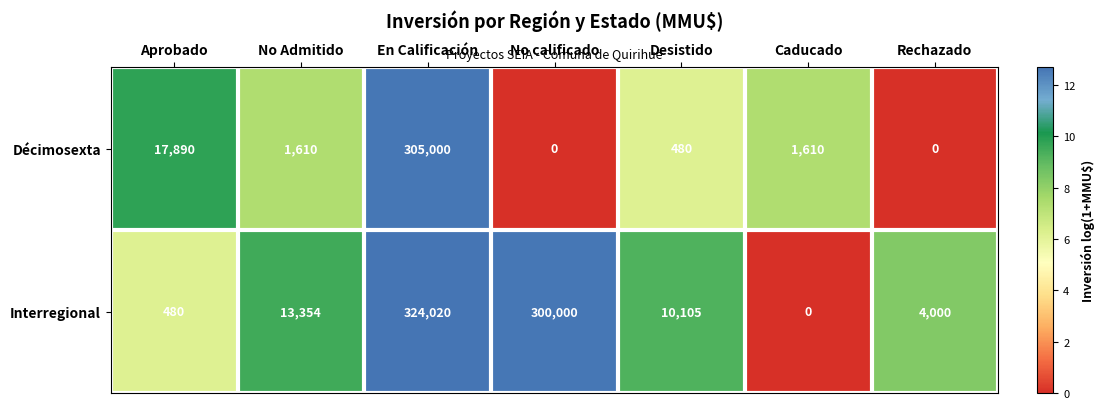

The value of Interregional at En Calificación is 324020. True or false?

True